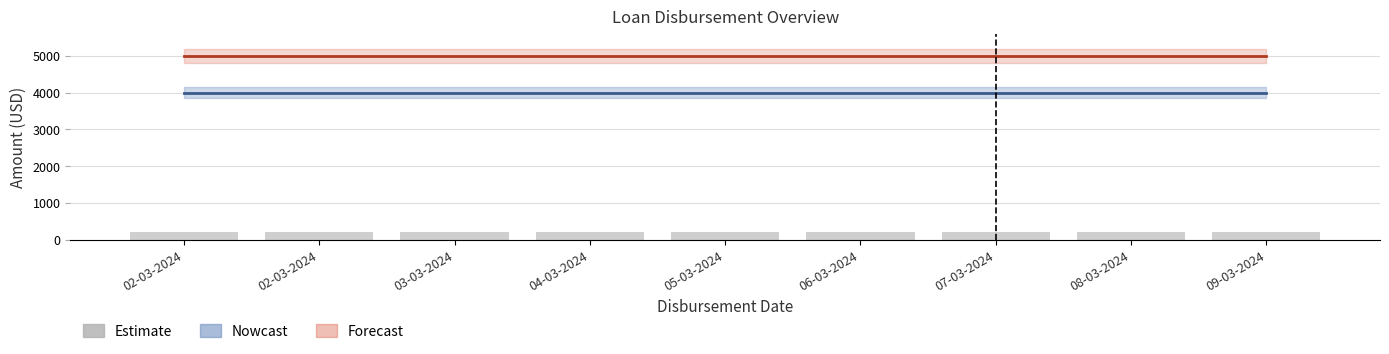

What is the greatest value displayed?

5000